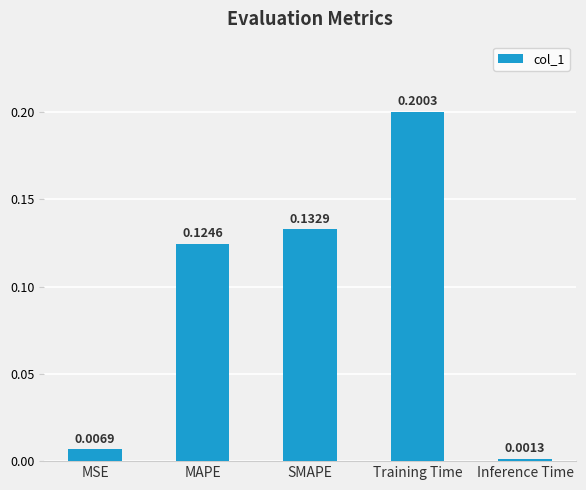

Where is the data nearest to the value 0?

Inference Time